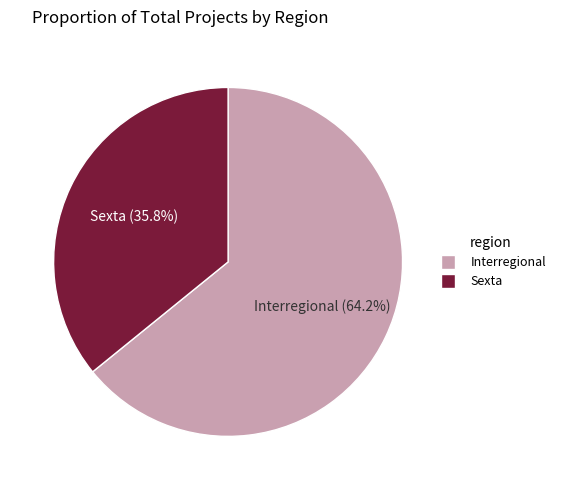

Is it true that Interregional is 64% of the pie?

True